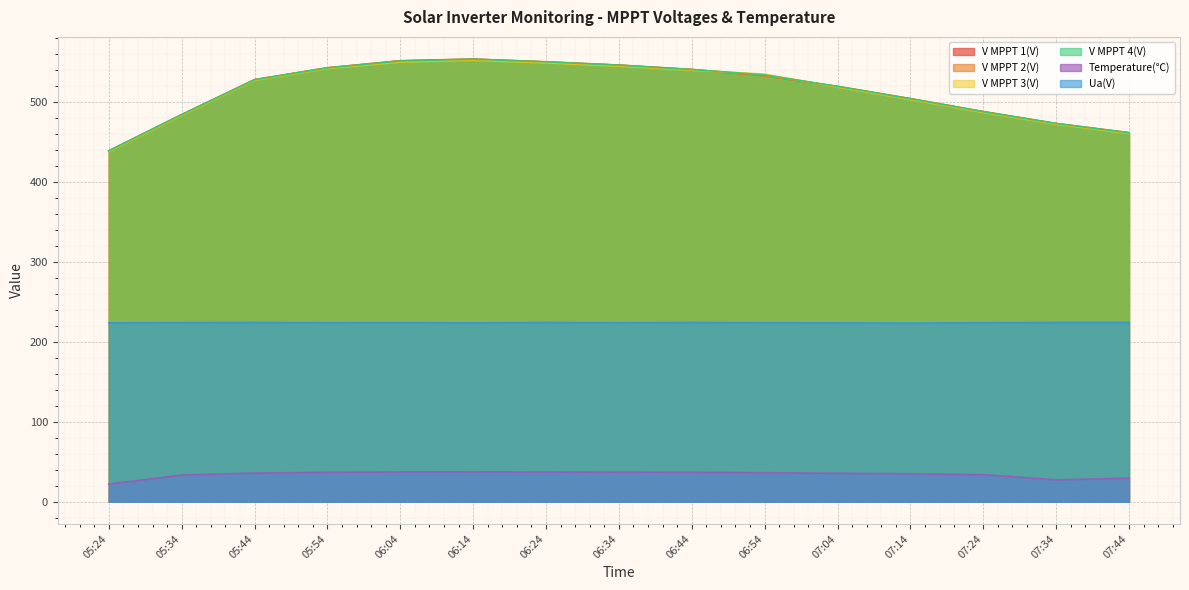

Reading right to left, transcribe all the data shown in this chart.

V MPPT 1(V): 07:44=461.1	07:34=472.6	07:24=487.5	07:14=503.7	07:04=519.0	06:54=532.9	06:44=540.2	06:34=545.7	06:24=549.7	06:14=553.2	06:04=551.1	05:54=542.3	05:44=527.5	05:34=483.7	05:24=438.4
V MPPT 2(V): 07:44=461.4	07:34=472.9	07:24=487.8	07:14=504.0	07:04=519.2	06:54=532.3	06:44=540.4	06:34=545.9	06:24=549.9	06:14=553.4	06:04=551.3	05:54=542.5	05:44=527.7	05:34=484.0	05:24=438.7
V MPPT 3(V): 07:44=460.4	07:34=471.9	07:24=486.6	07:14=502.8	07:04=518.3	06:54=534.5	06:44=539.4	06:34=544.5	06:24=548.6	06:14=551.9	06:04=549.7	05:54=541.5	05:44=526.8	05:34=482.9	05:24=437.6
V MPPT 4(V): 07:44=461.2	07:34=472.8	07:24=487.5	07:14=503.7	07:04=519.2	06:54=533.6	06:44=540.3	06:34=545.7	06:24=549.9	06:14=553.2	06:04=551.0	05:54=542.3	05:44=527.5	05:34=483.8	05:24=438.6
Temperature(℃): 07:44=29.4	07:34=27.3	07:24=33.8	07:14=34.9	07:04=35.5	06:54=36.3	06:44=36.8	06:34=37.0	06:24=37.1	06:14=37.3	06:04=37.2	05:54=36.8	05:44=35.8	05:34=33.4	05:24=22.1
Ua(V): 07:44=224.2	07:34=224.2	07:24=223.8	07:14=223.4	07:04=223.6	06:54=223.8	06:44=224.2	06:34=223.8	06:24=224.2	06:14=223.6	06:04=224.0	05:54=223.8	05:44=224.2	05:34=224.0	05:24=223.6